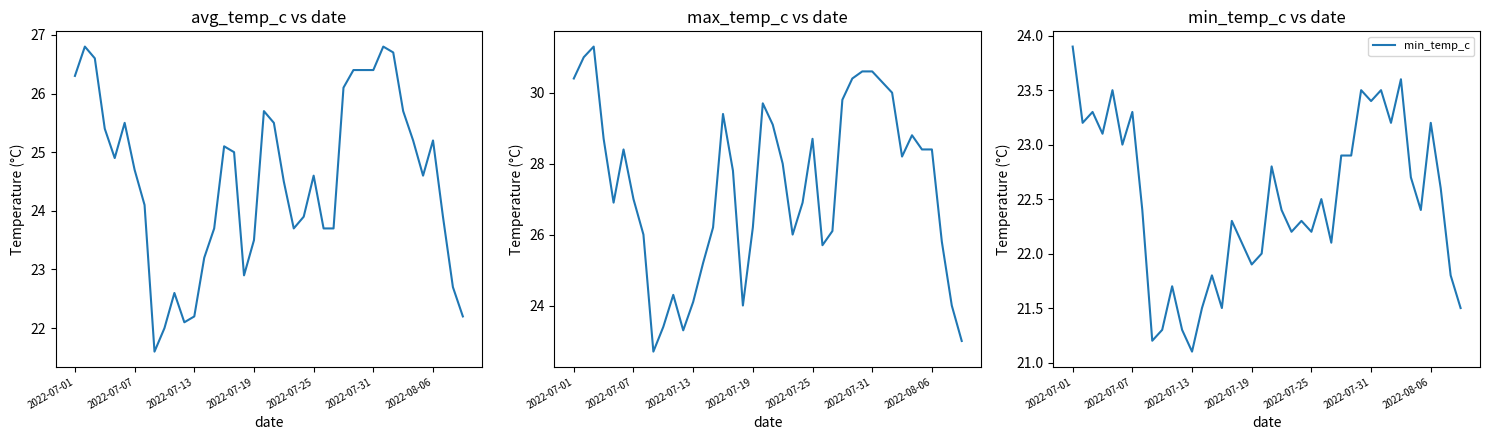

The value of min_temp_c at 2022-07-13 is 21.1. True or false?

True